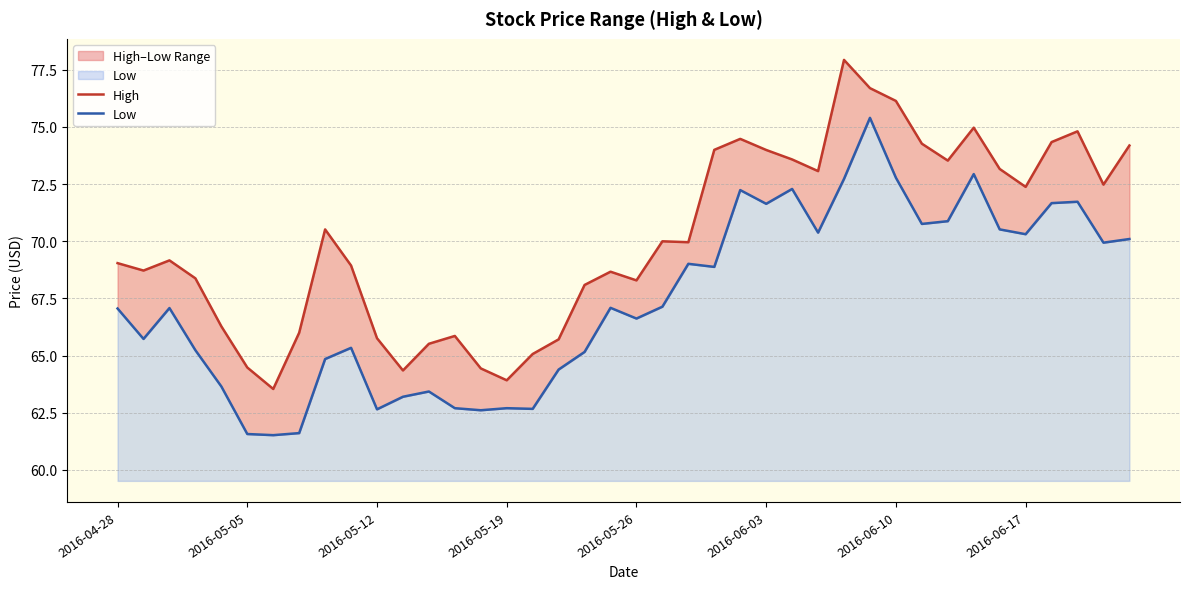

Which series has the largest range (max minus min)?

High